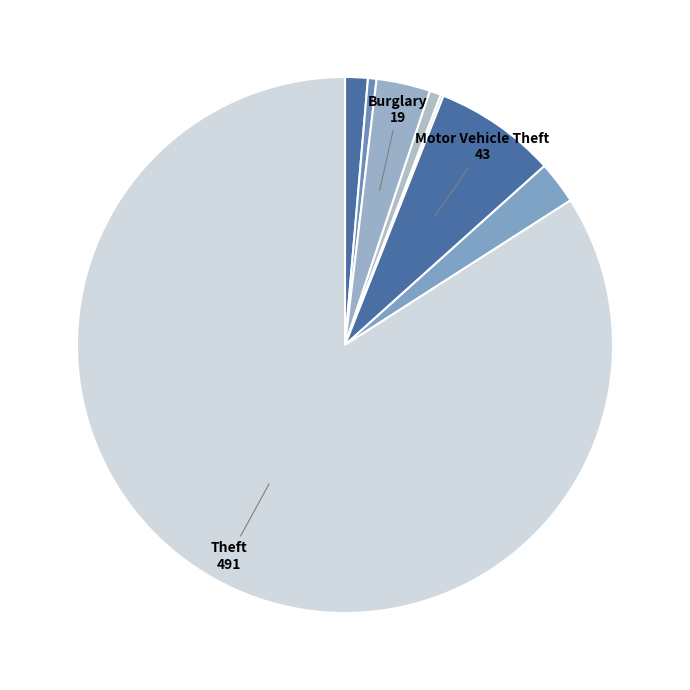

Which slice is the largest?

Theft